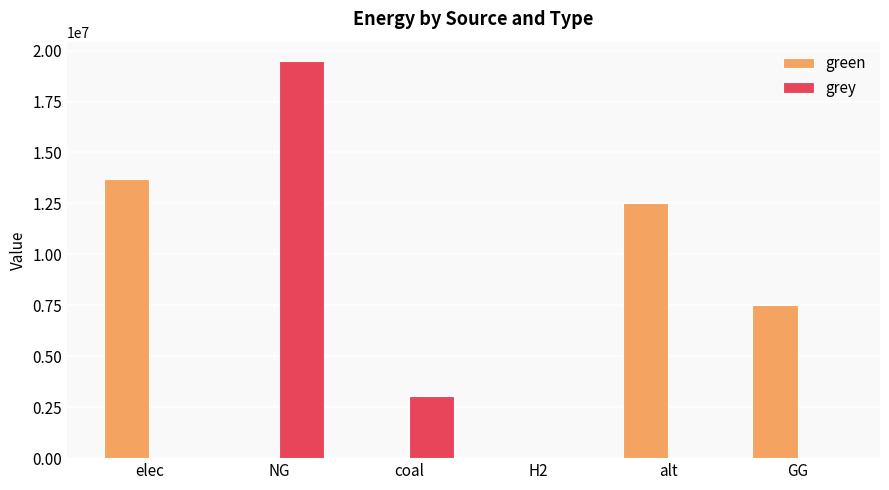

The value of grey at NG is 8899017.9. True or false?

False